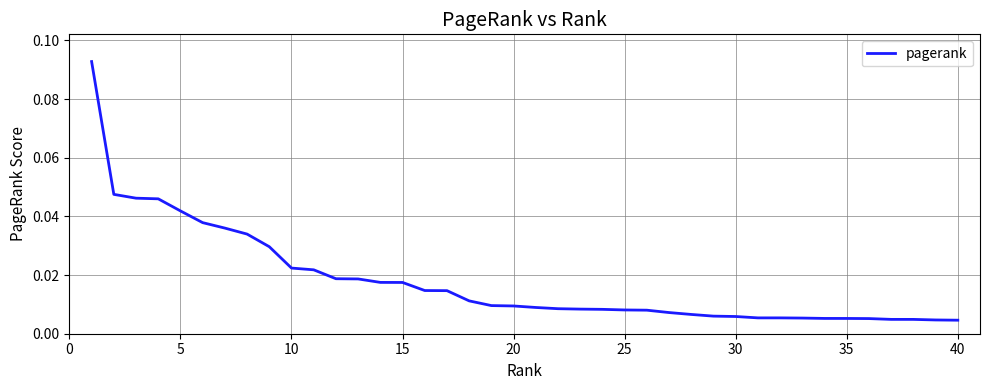

How many series are shown in this chart?

1